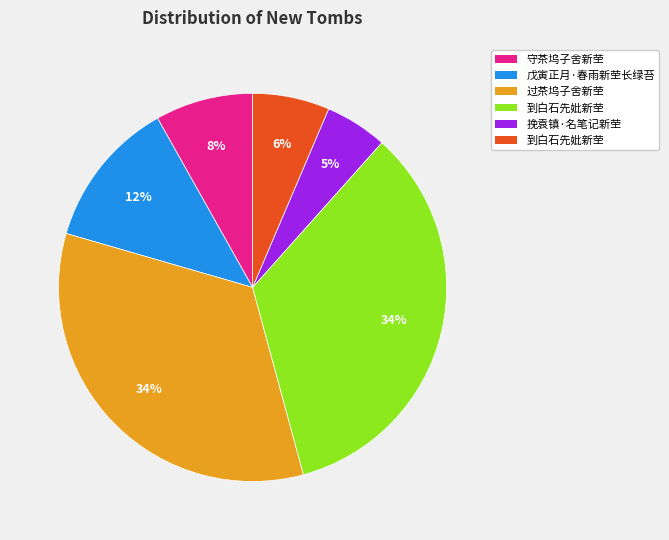

To the nearest percent, what is the average slice percentage?

17%